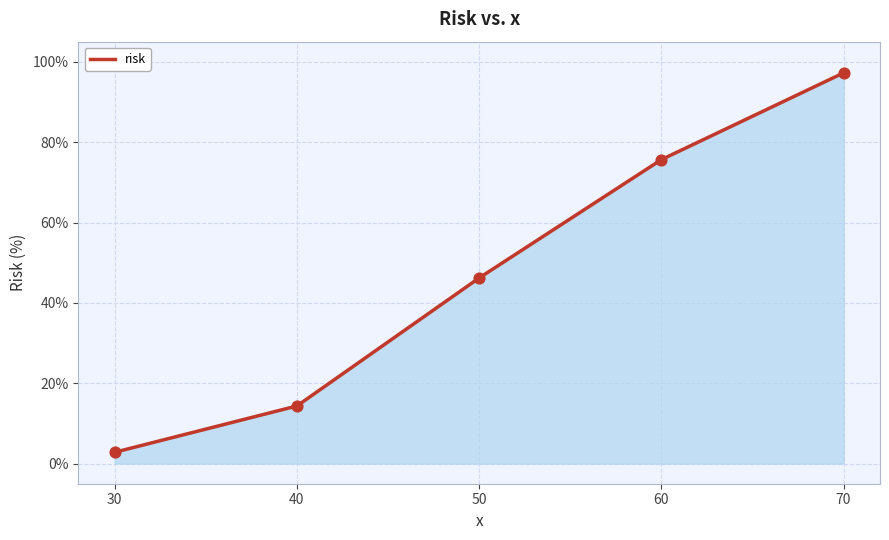

Approximately how many times larger is the value at 60 compared to 70?

0.8